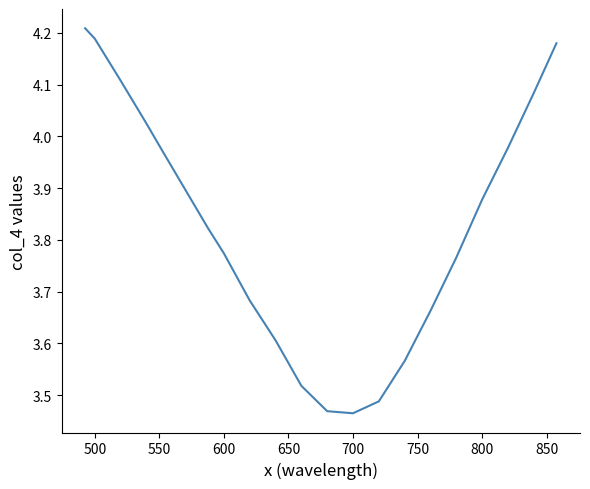

What is the difference between the maximum and minimum values?

0.7